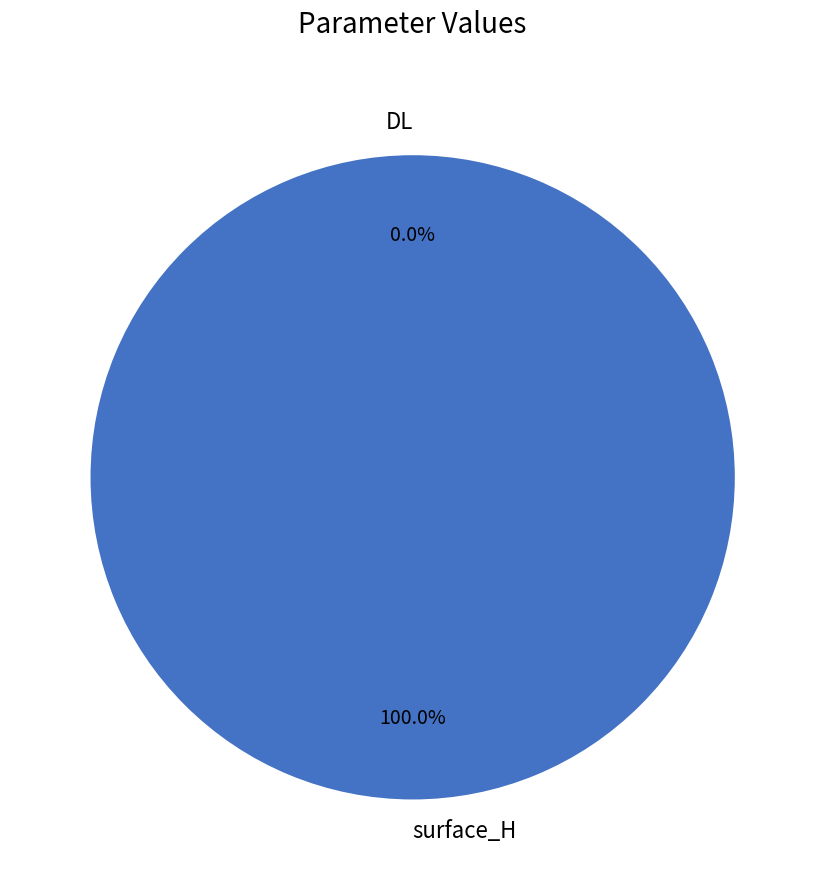

Do DL and surface_H together represent more than half of the pie?

Yes